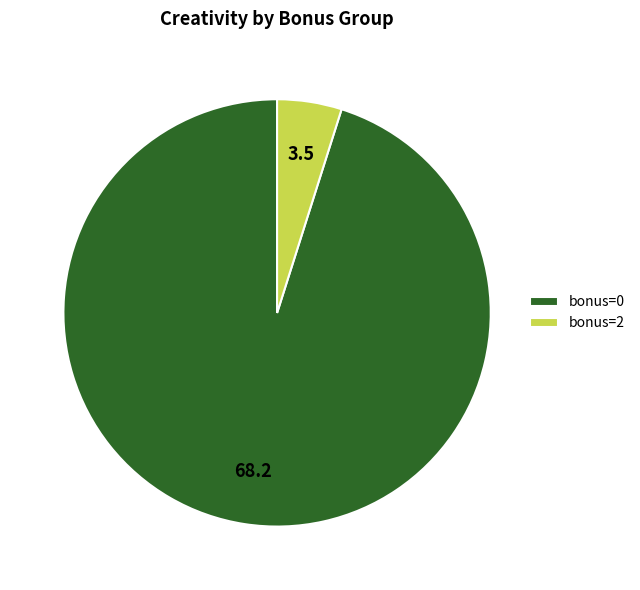

Which slice is the largest?

bonus=0